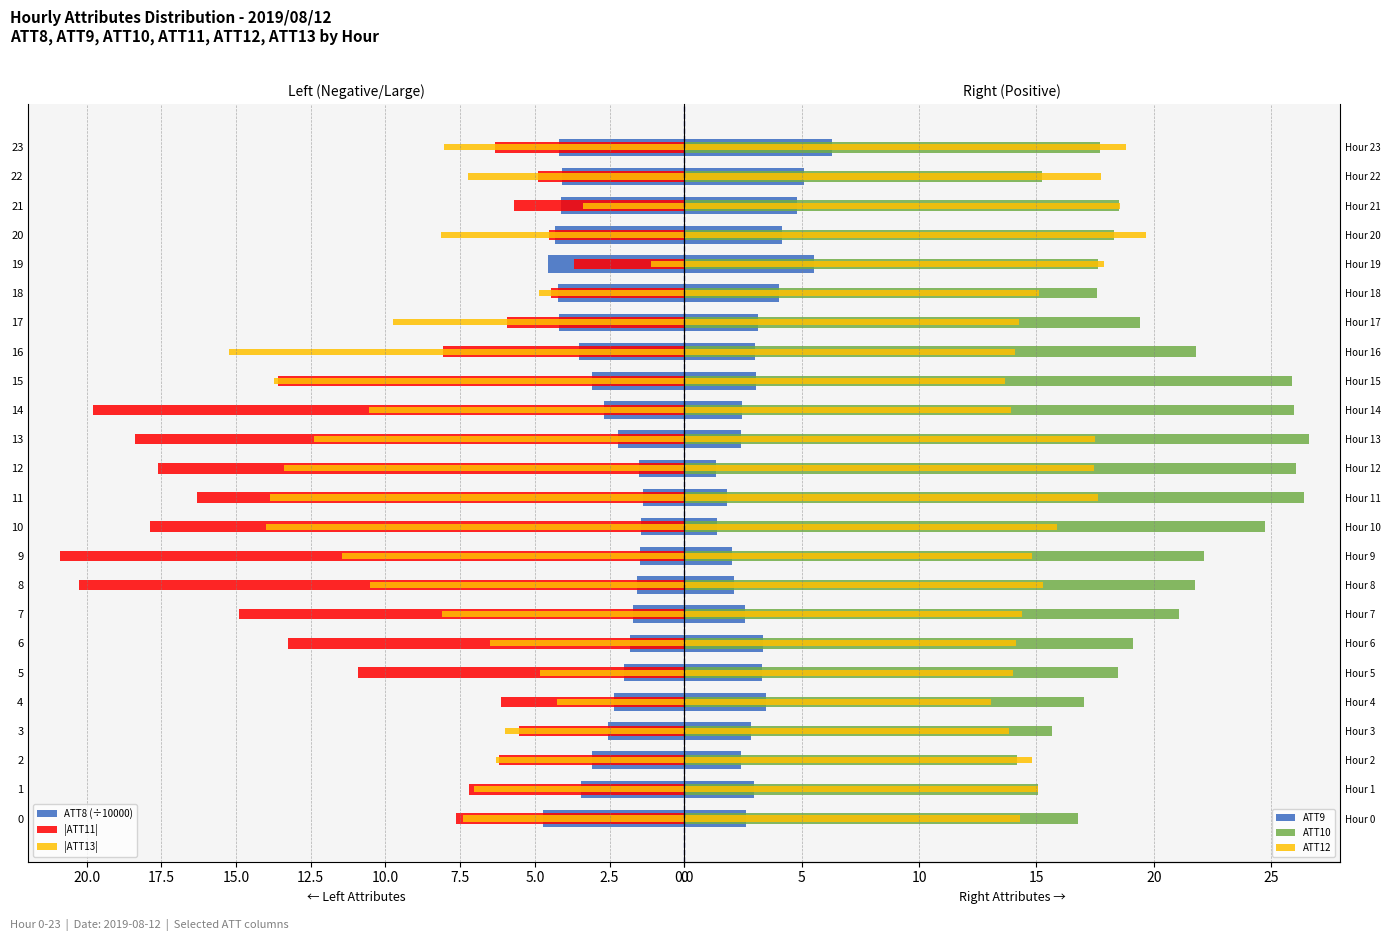

At which category is the sum across all series the highest?

13